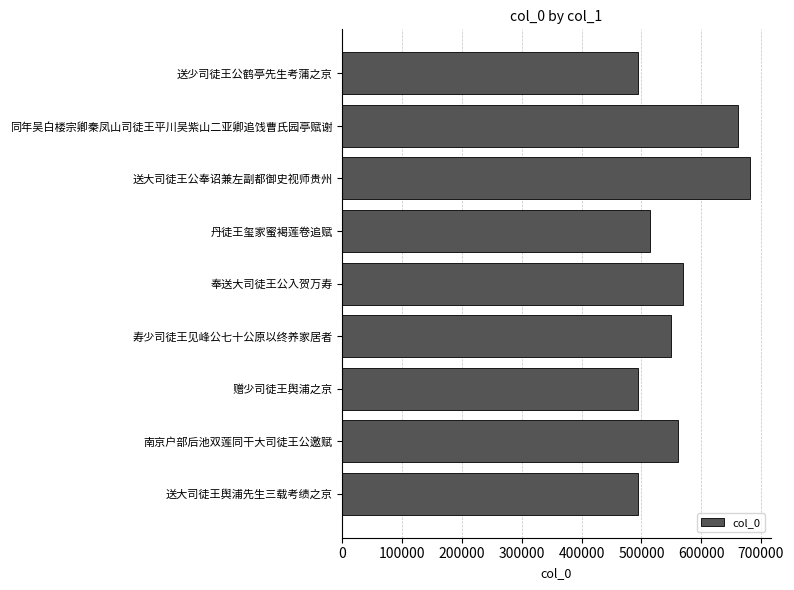

Which category has the highest value across all series?

送大司徒王公奉诏兼左副都御史视师贵州